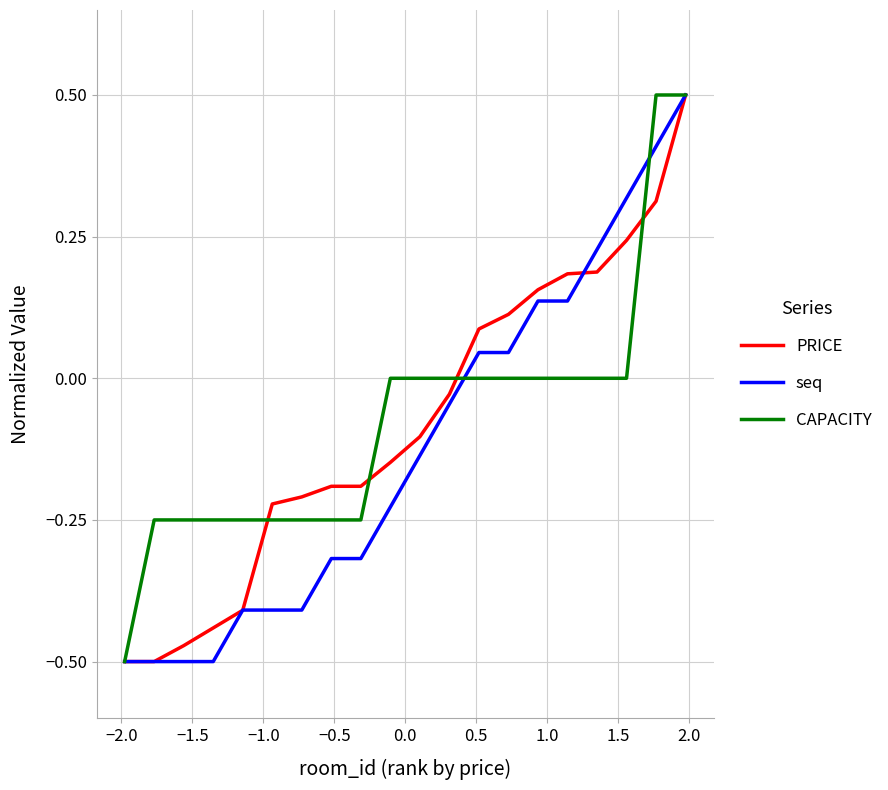

How many lines are shown in the chart?

3